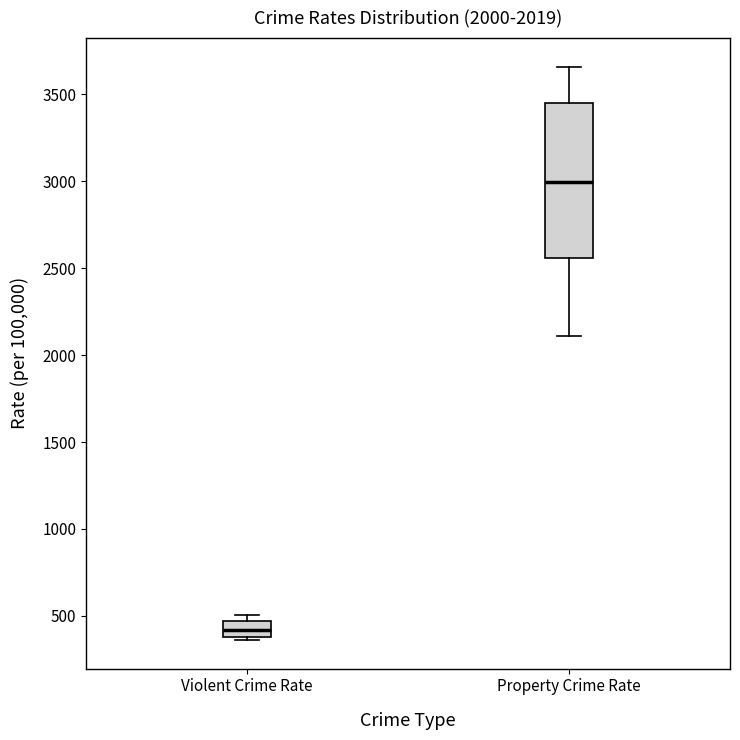

Which box's median line is the lowest?

Violent Crime Rate